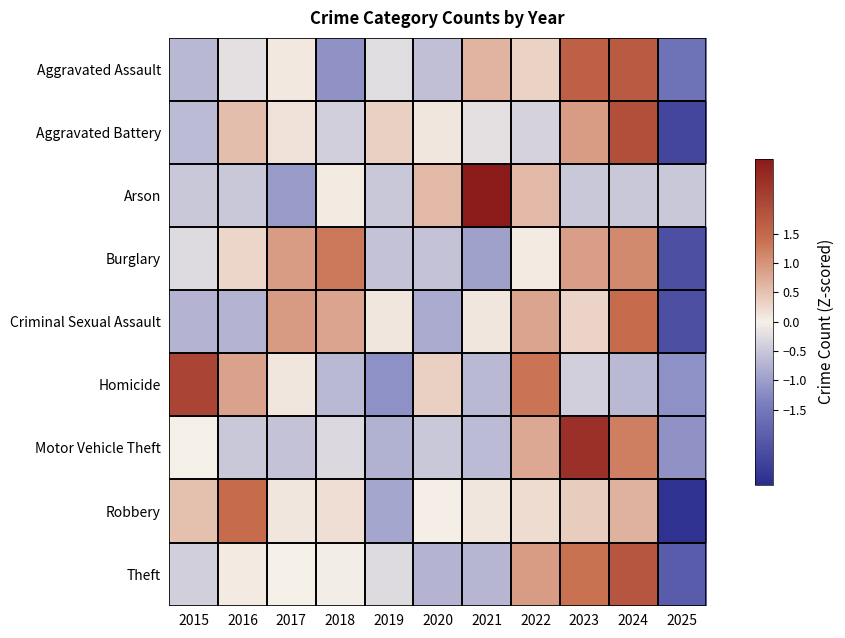

Rank the series by their maximum value, from highest to lowest.

Arson, Motor Vehicle Theft, Homicide, Aggravated Battery, Theft, Aggravated Assault, Criminal Sexual Assault, Robbery, Burglary